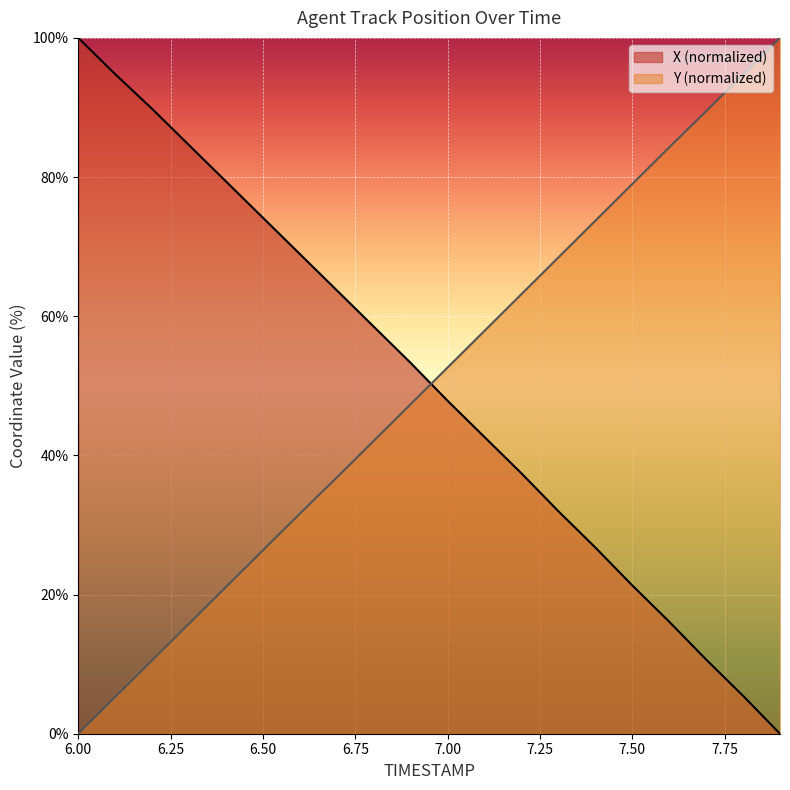

What is the label of the 4th point from the left?

6.3